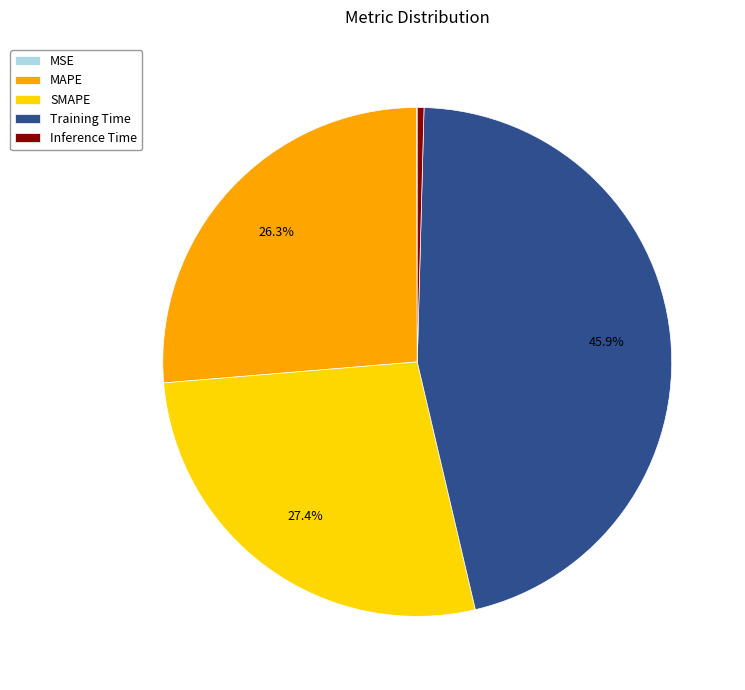

Which category has the biggest portion of the pie?

Training Time